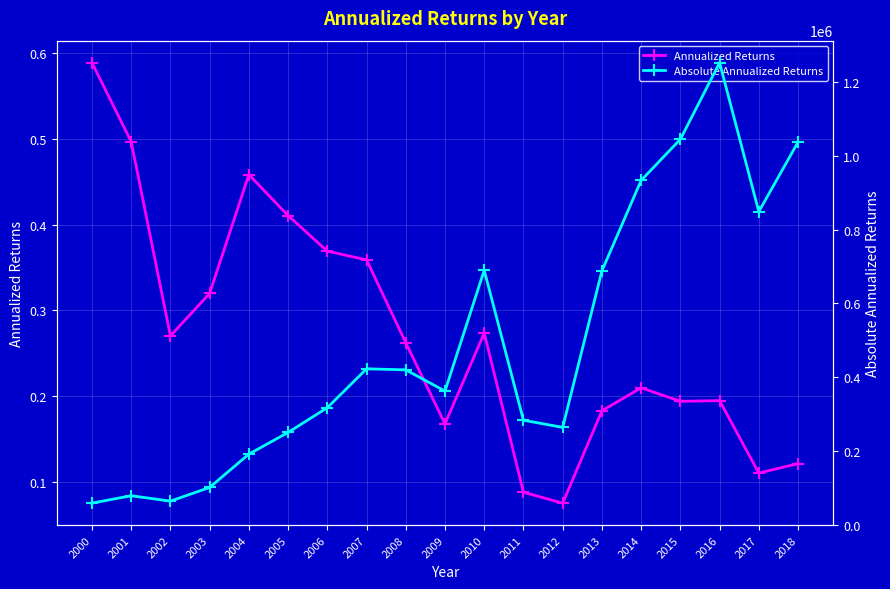

List the series in order of their peak value, highest first.

Absolute Annualized Returns, Annualized Returns